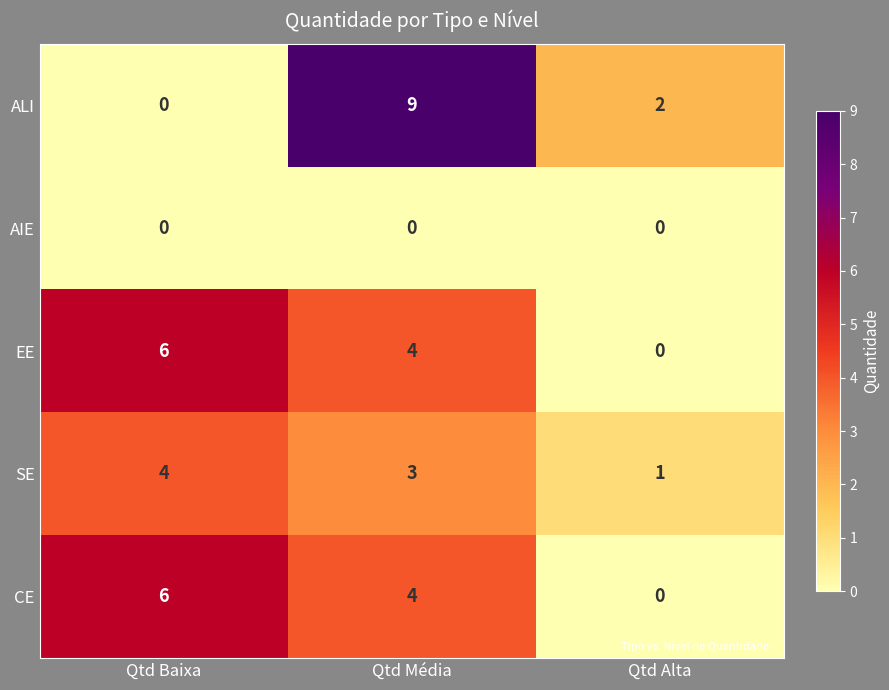

Where does the ALI series first go above 2?

Qtd Média